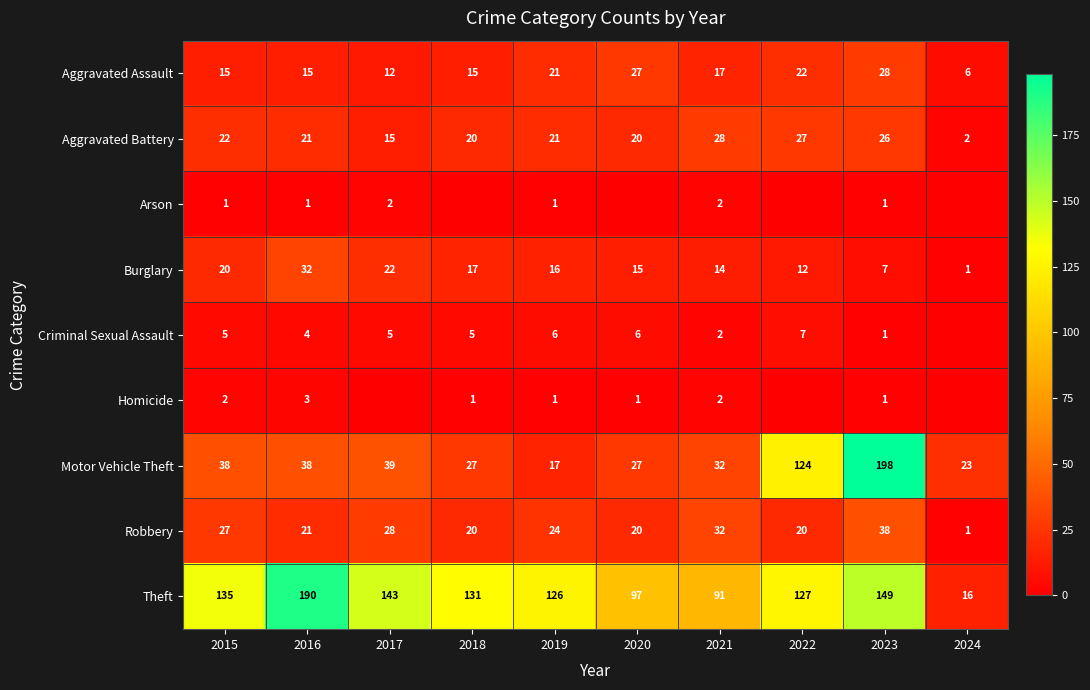

Is the value of Arson at 2019 greater than the value of Aggravated Assault at 2020?

No